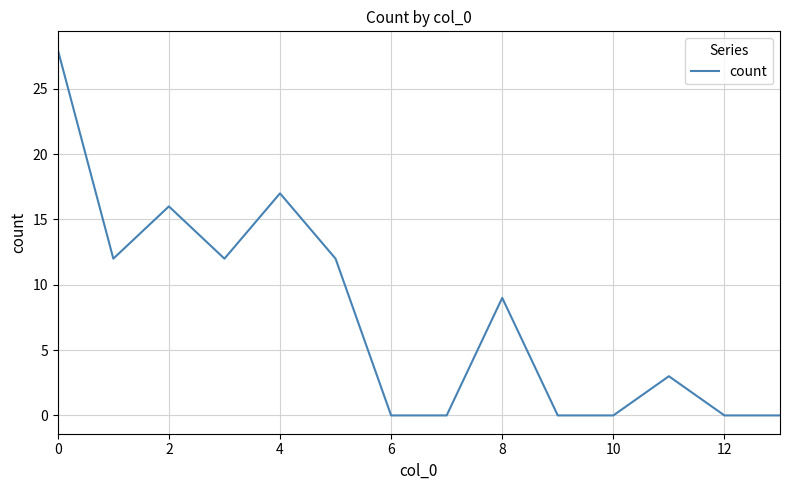

What is the difference between the second highest and second lowest values?

17